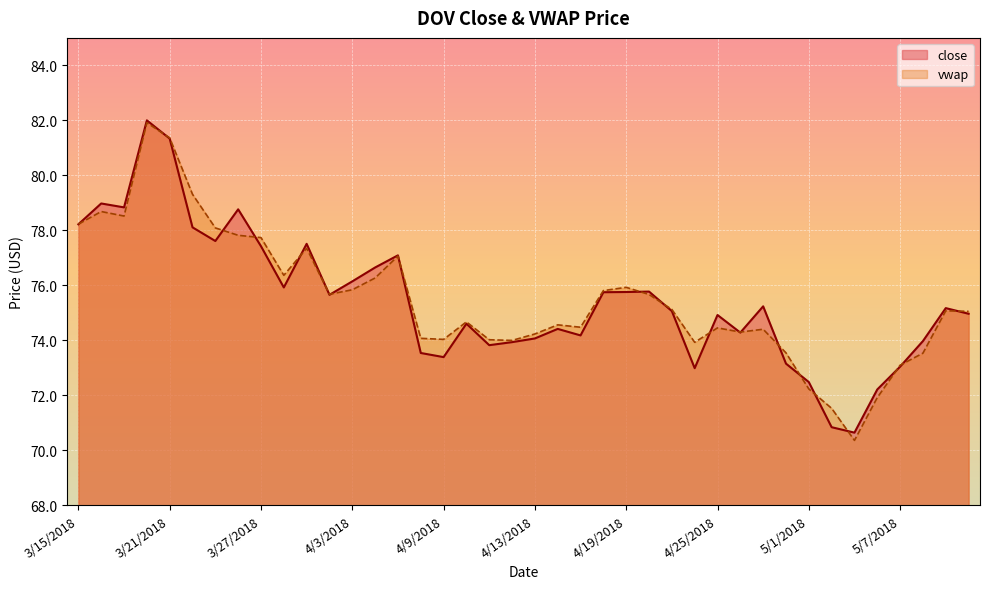

How many lines are shown in the chart?

2